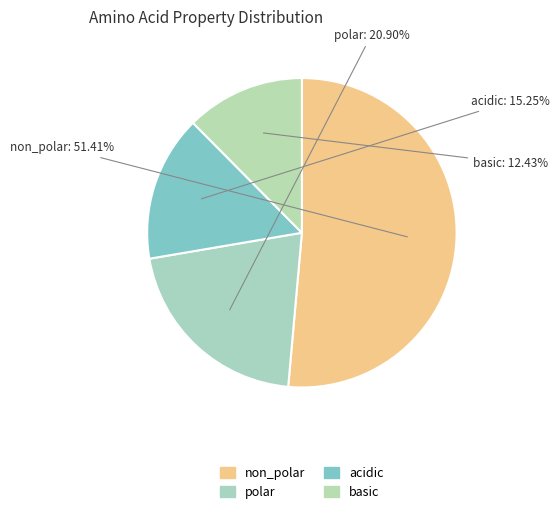

What is the smallest slice in the pie chart?

basic